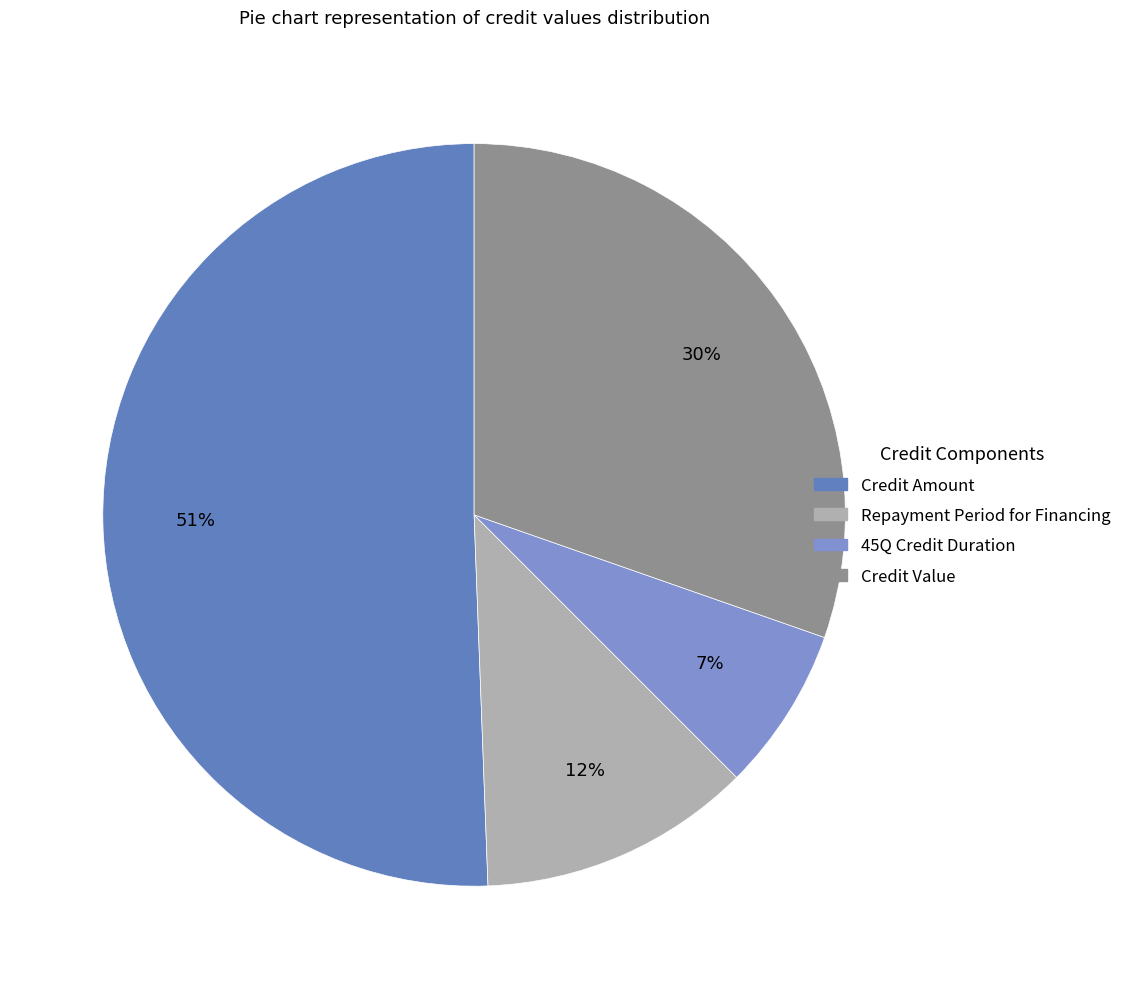

Between Credit Value and Credit Amount, which is larger?

Credit Amount